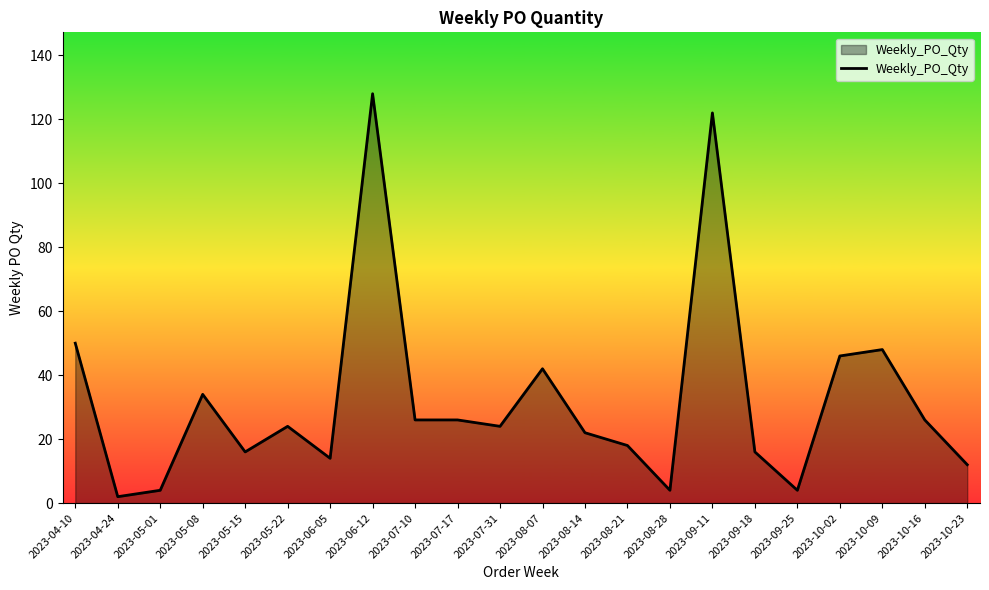

Read the value at 2023-05-01, to the nearest 5.

5